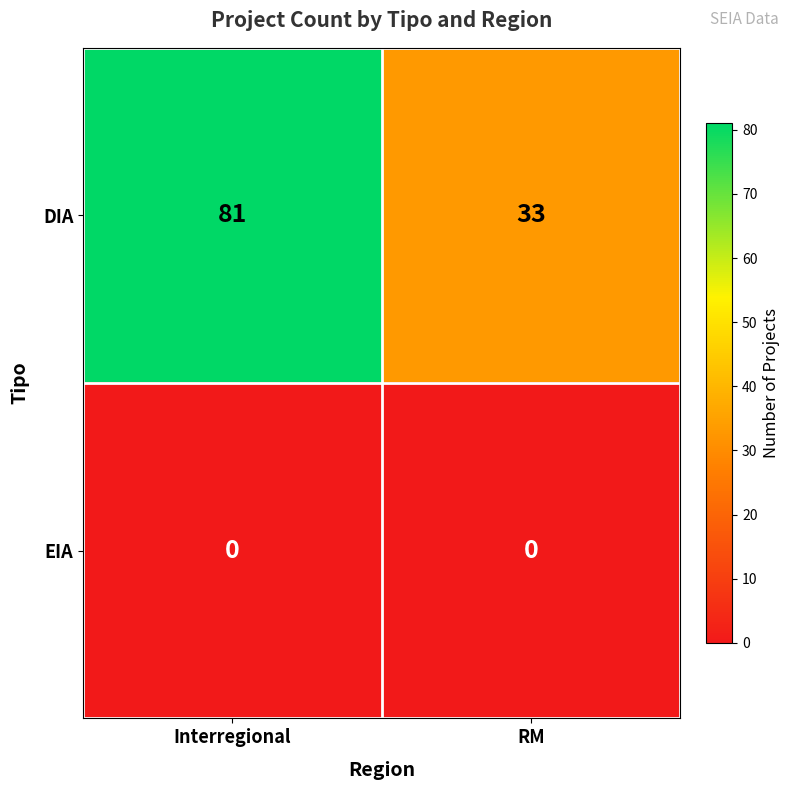

At which category does the chart reach its peak across all series?

Interregional